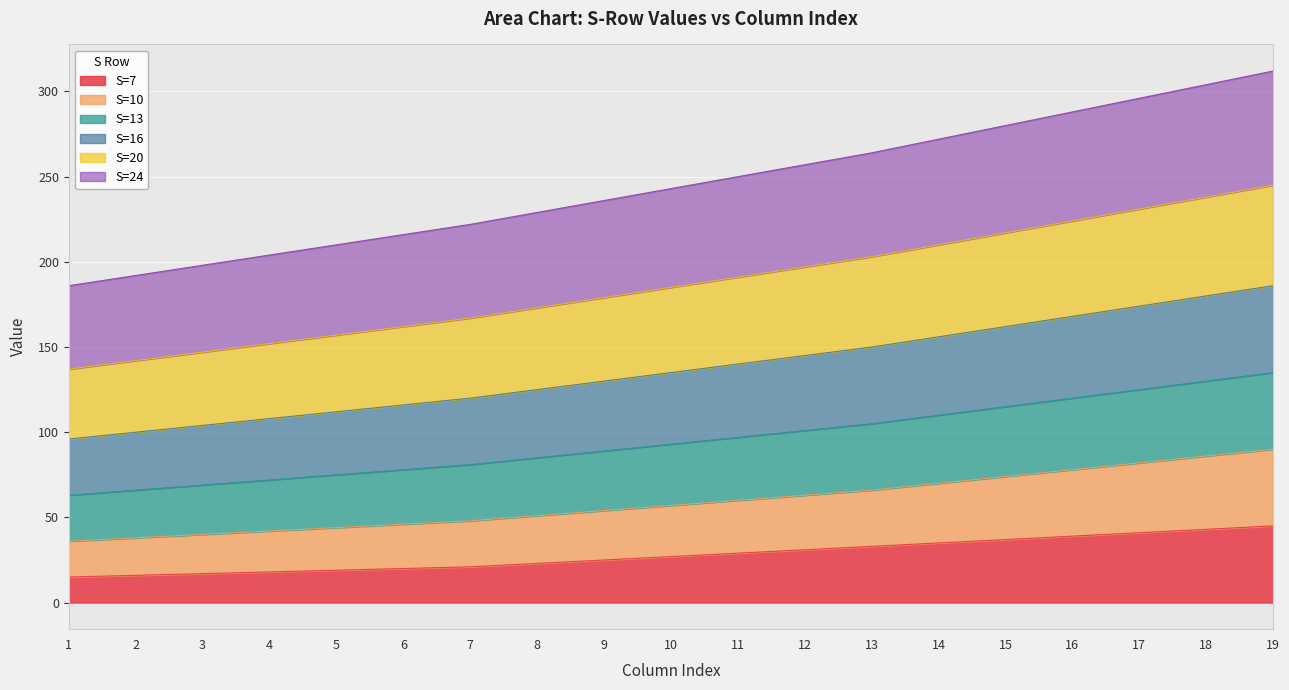

True or false: S=24 and S=16 intersect in this chart.

False